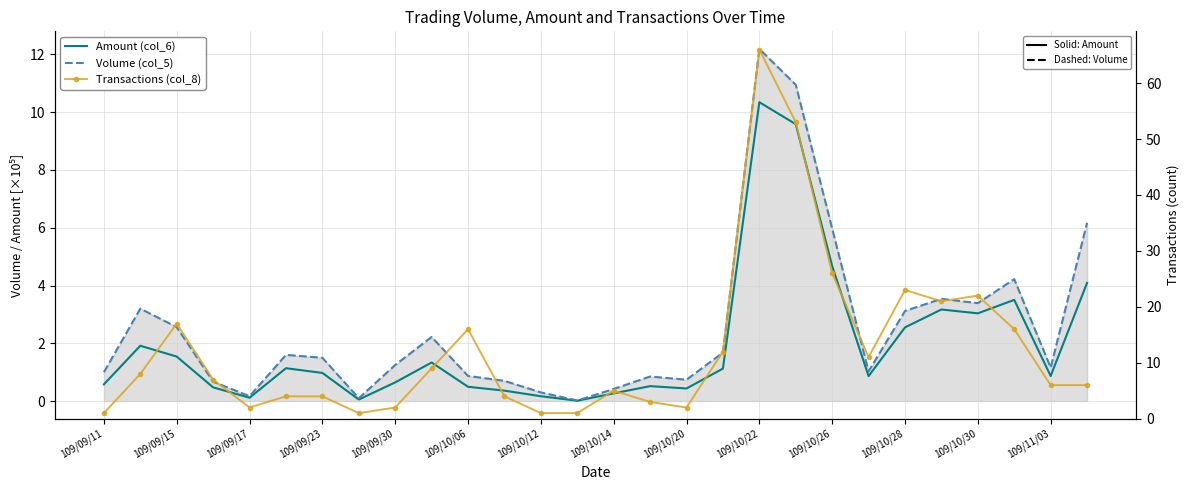

What is the maximum value for Amount (col_6)?

10.3